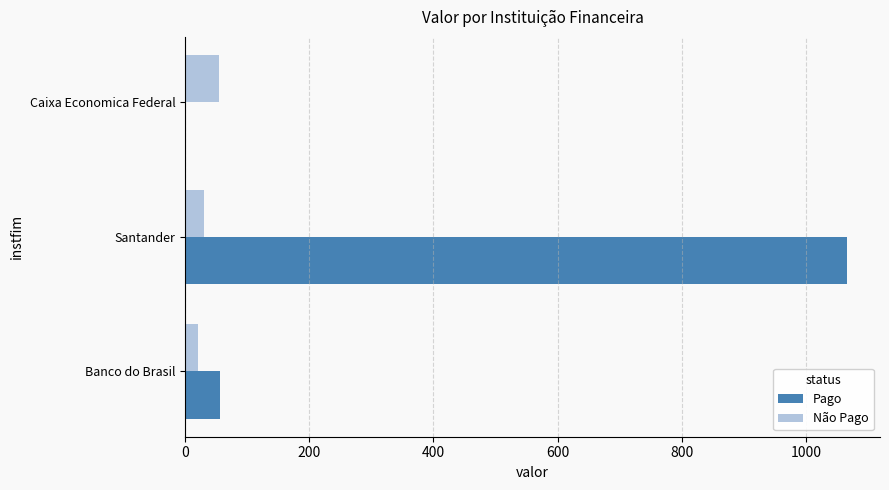

What is the sum of all Não Pago values?

105.4